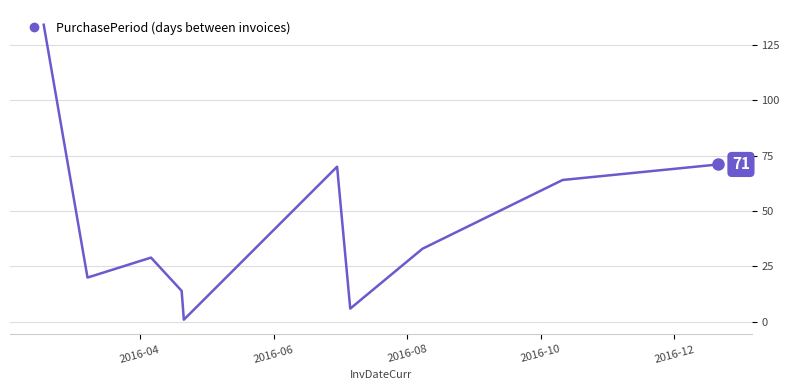

Reading left to right, what are all the values shown in this chart?

134	20	29	14	1	70	6	33	64	71